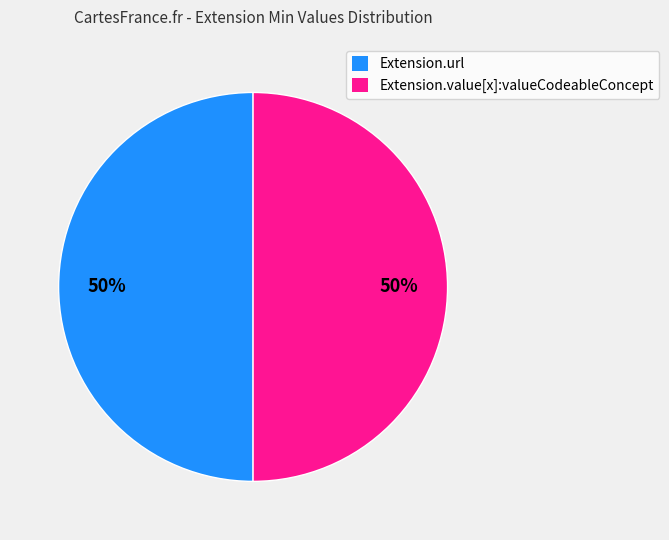

How many slices are in this pie chart?

2